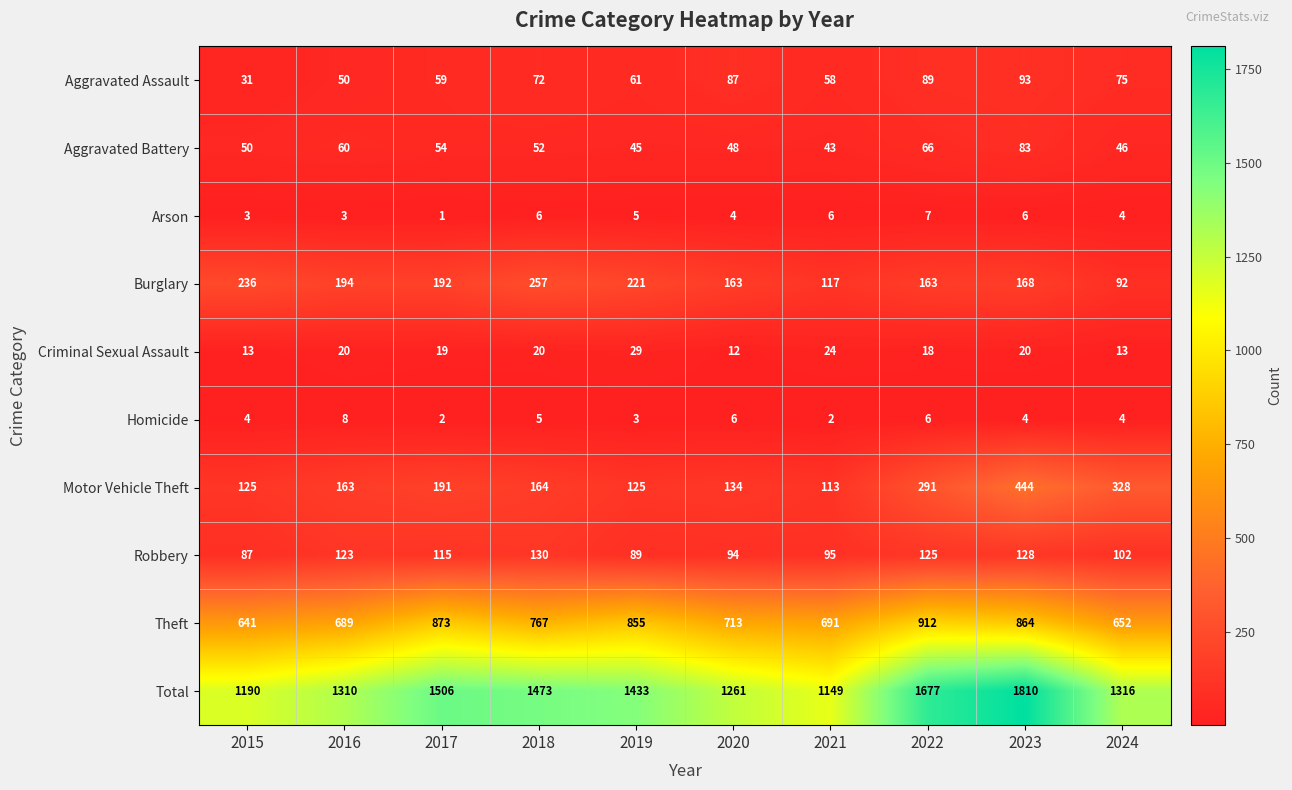

Which series has the widest spread of values?

Total